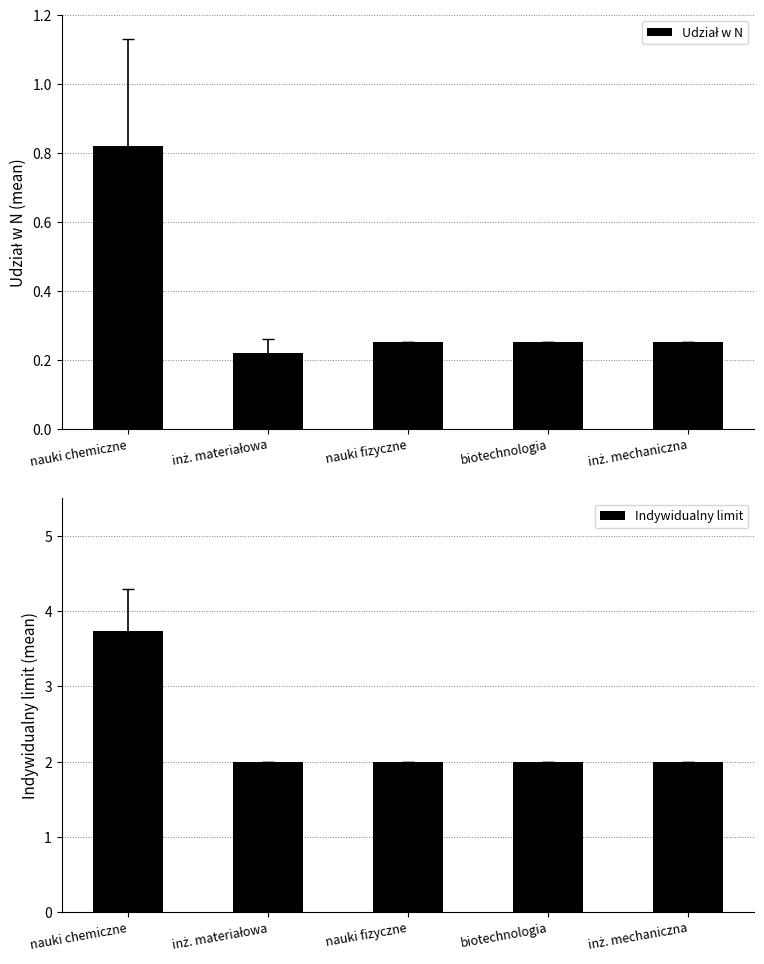

What are all the series names shown in the legend?

Udział w N, Indywidualny limit